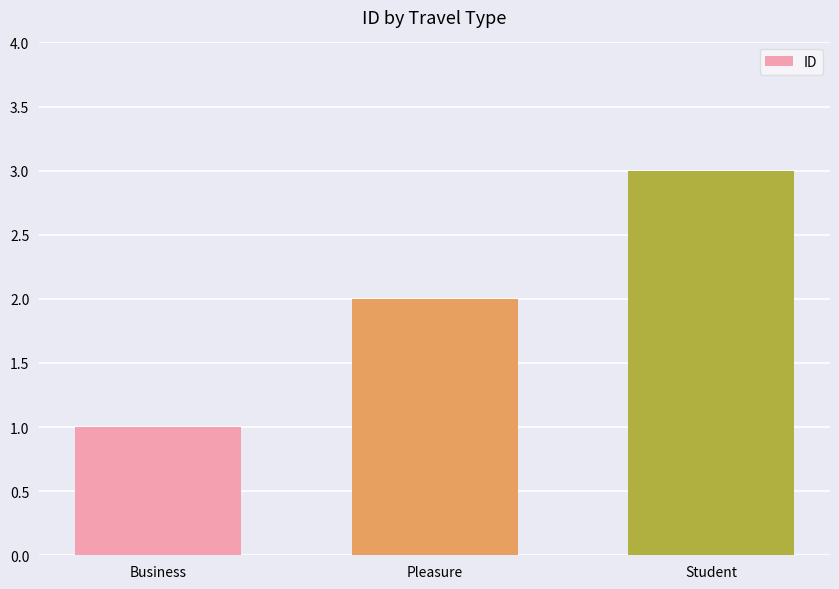

What is the sum of the values at Business and Student?

4